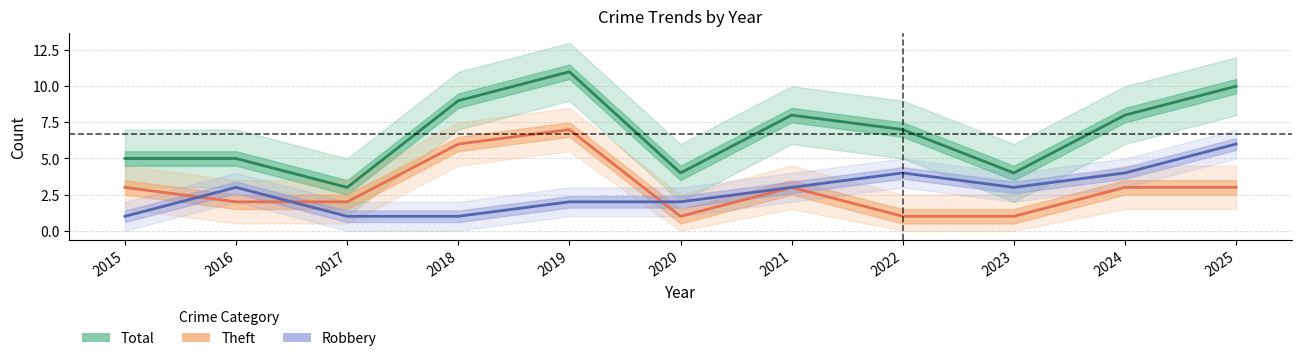

How many Total values are between 4 and 9?

8